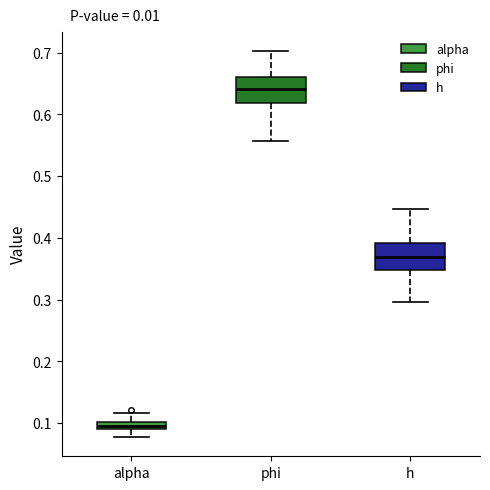

Where is the lower edge of the box for phi on the y-axis? The values are not printed on the chart, so give them approximately, as read against the axis.

0.62